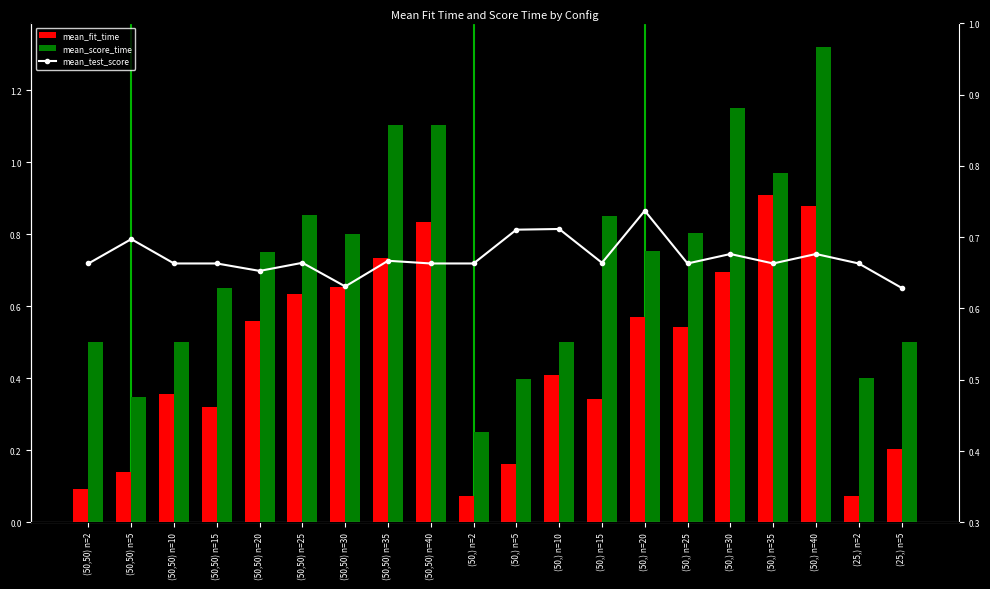

Is it true that mean_fit_time equals 0.3 at (50,) n=15?

True